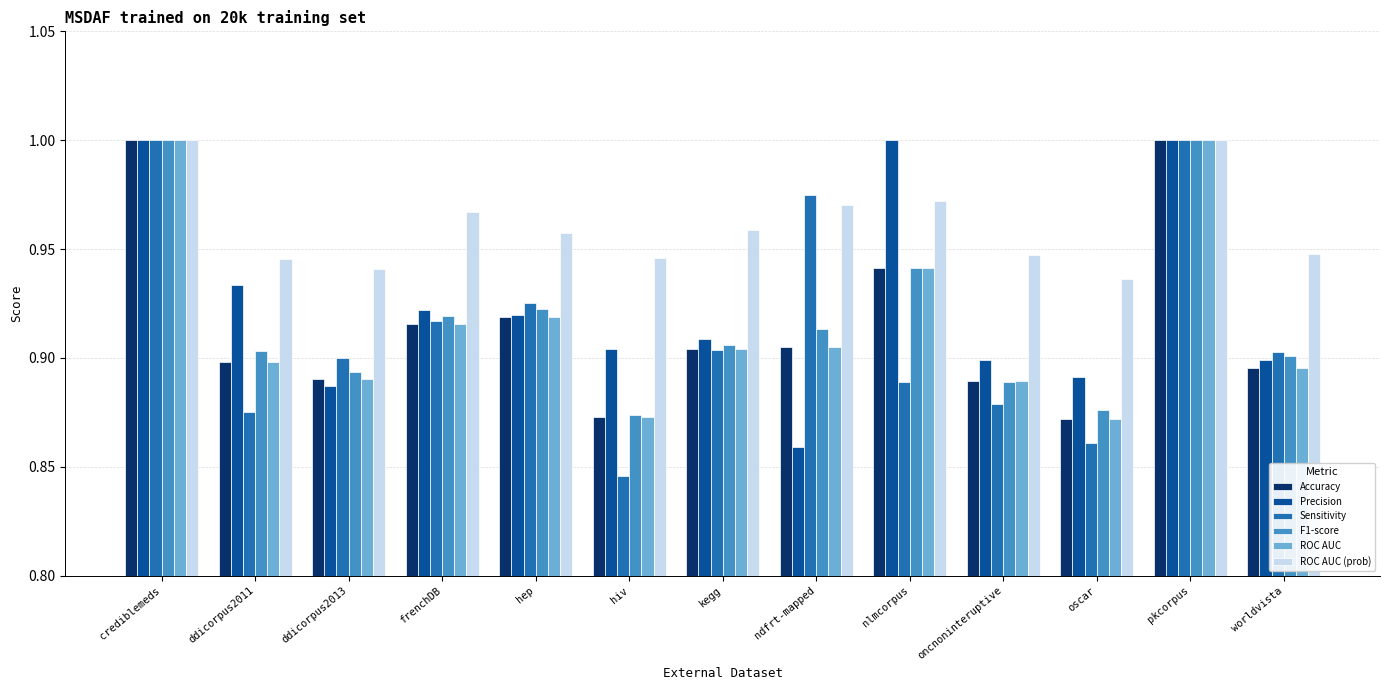

The ROC AUC series shows 1.3 at hiv. True or false?

False